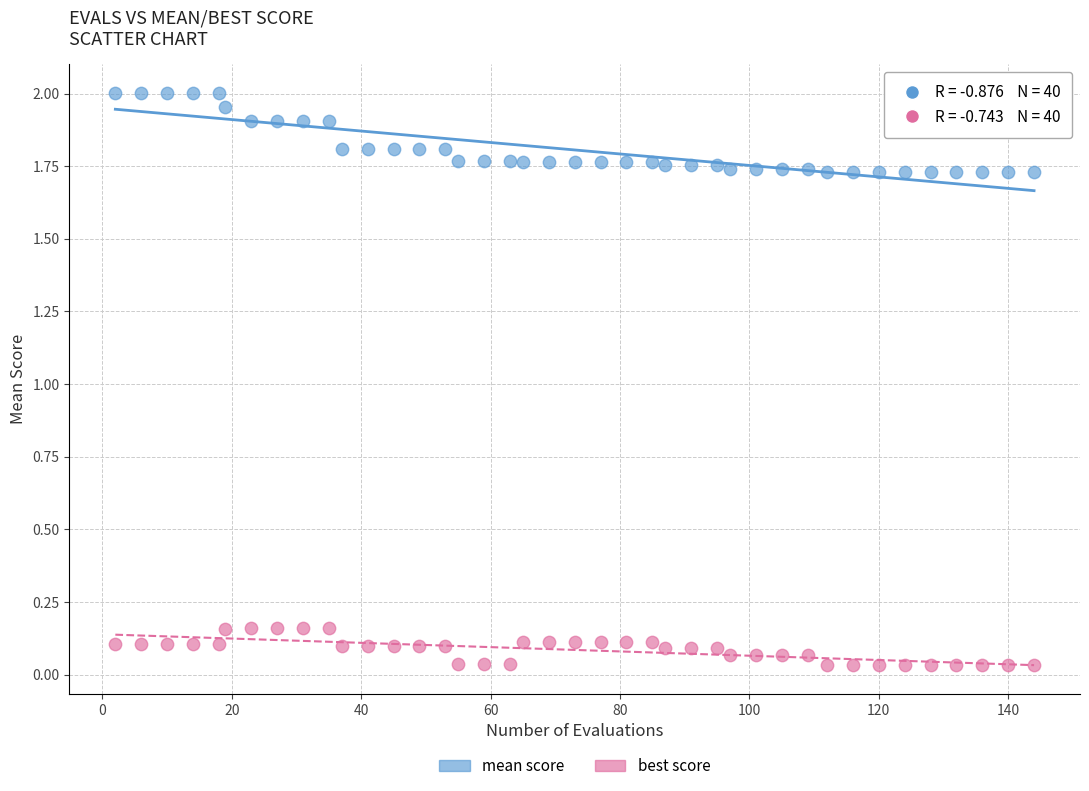

Which series has the widest spread of Y values?

mean score